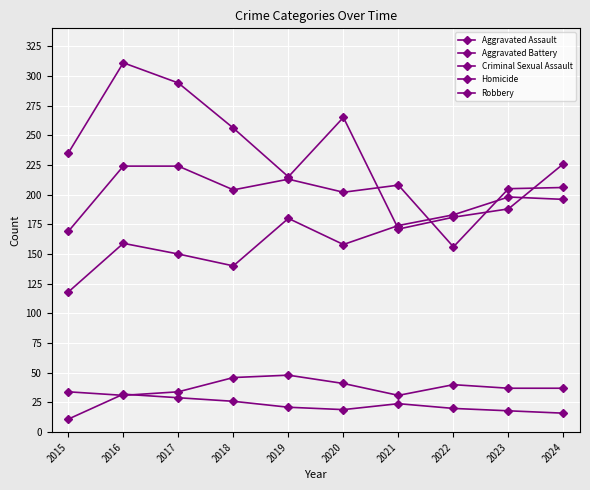

Is this an area chart (filled region under the line)?

No